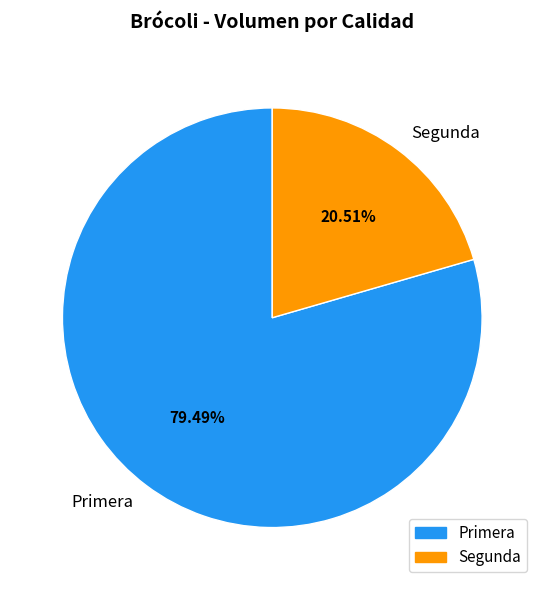

What is the majority slice?

Primera